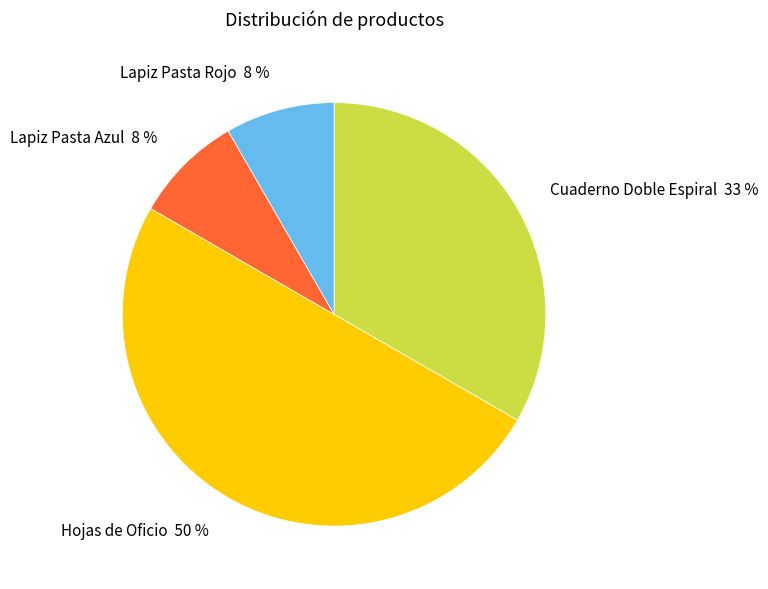

Is it true that Hojas de Oficio is 41% of the pie?

False